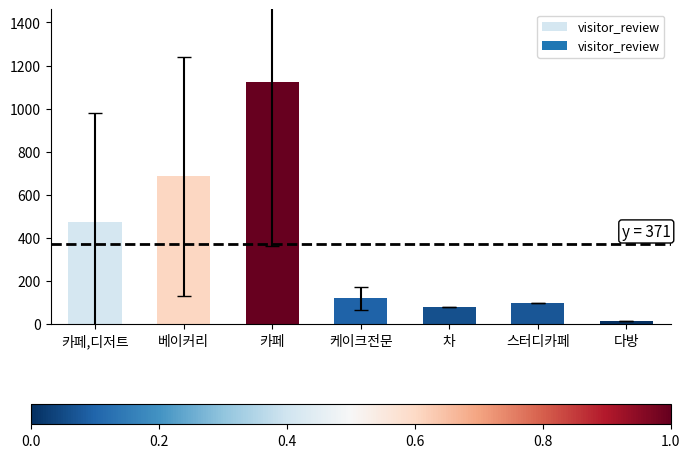

What is the sum of all values?

2598.1